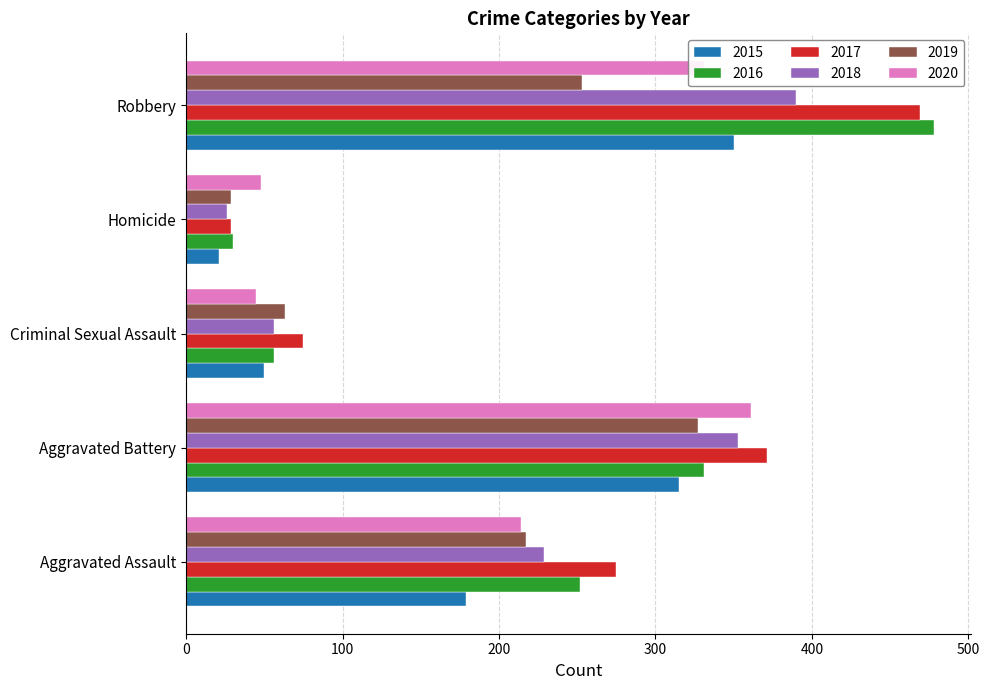

What is the difference between the 2017 values at Aggravated Battery and Criminal Sexual Assault?

296